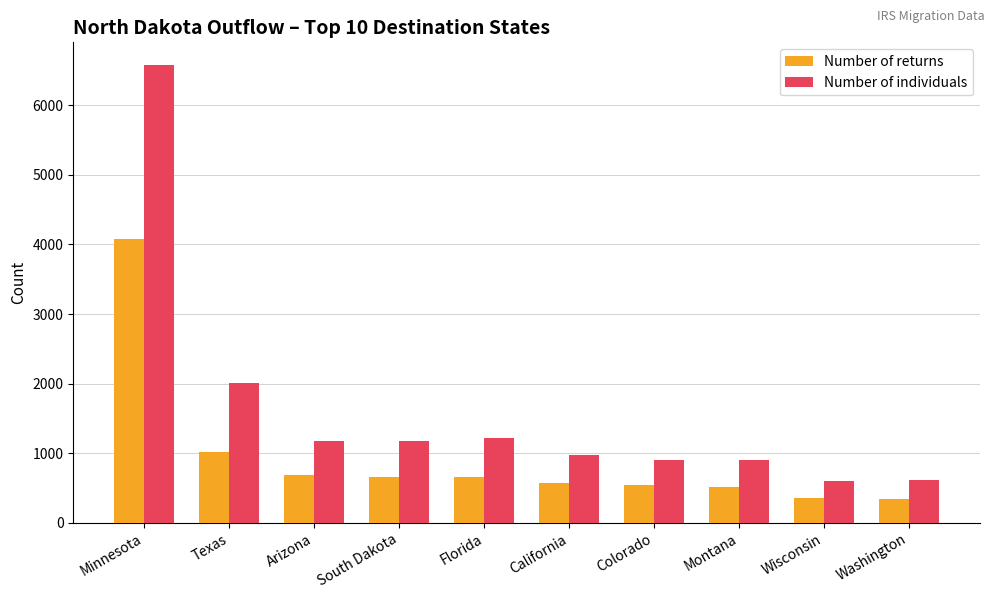

Rank the series by their average value, from lowest to highest.

Number of returns, Number of individuals